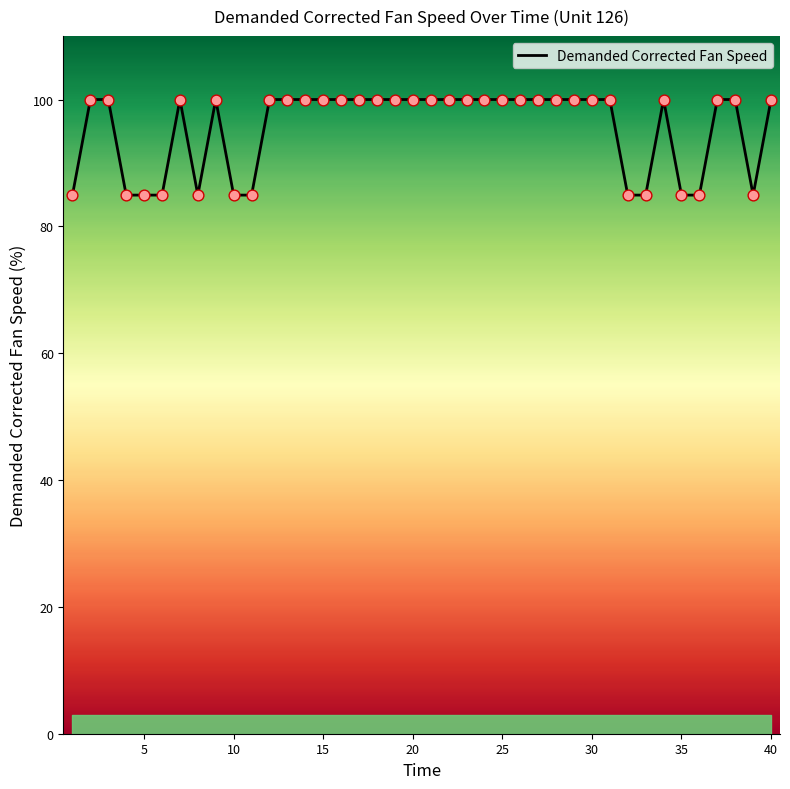

What is the smallest value displayed?

84.9